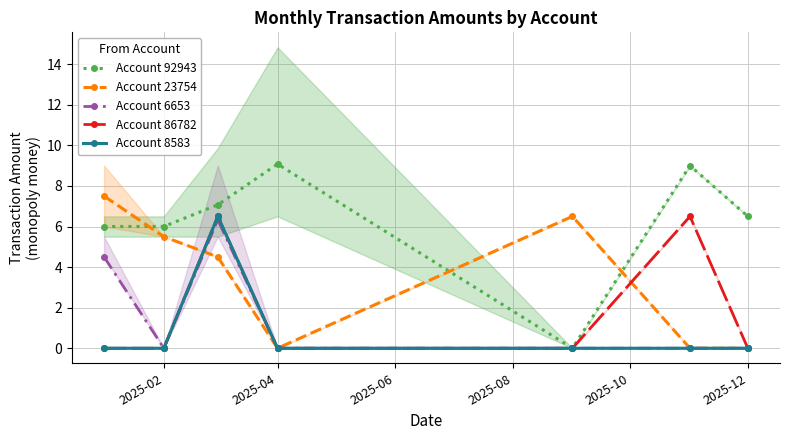

Which series has the largest range (max minus min)?

Account 92943